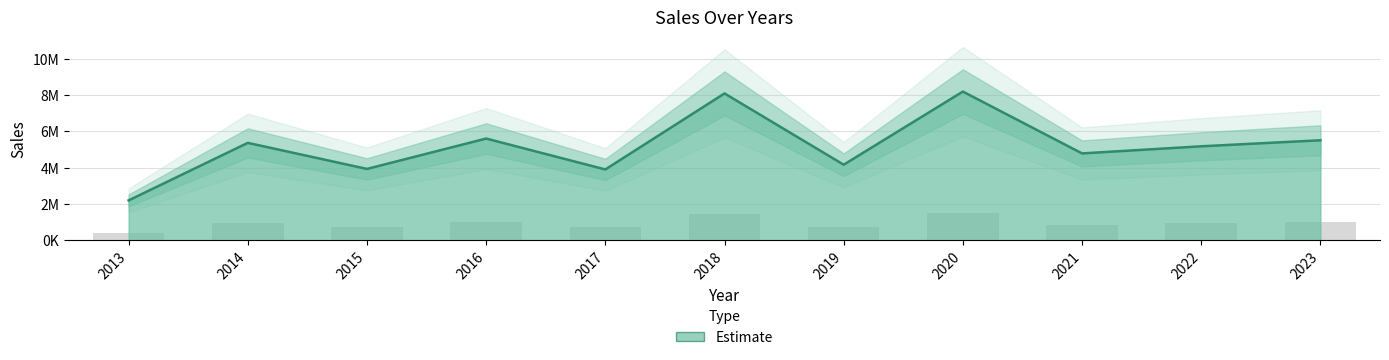

Does the chart contain stacked bars?

No